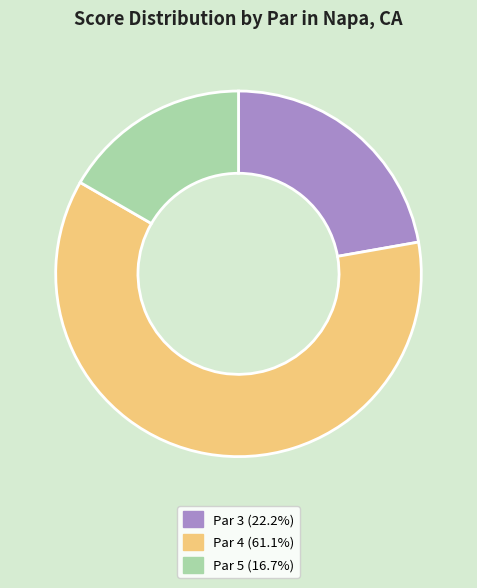

What is the ratio of the value at Par 3 to the value at Par 4?

0.4